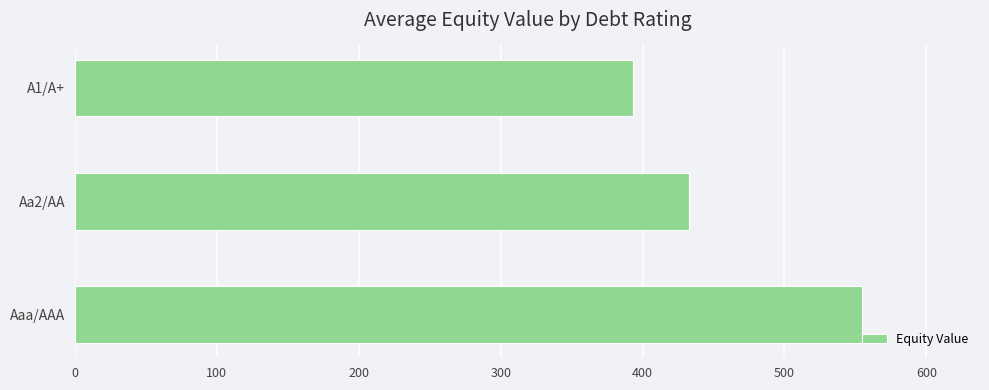

What is the average value?

460.2